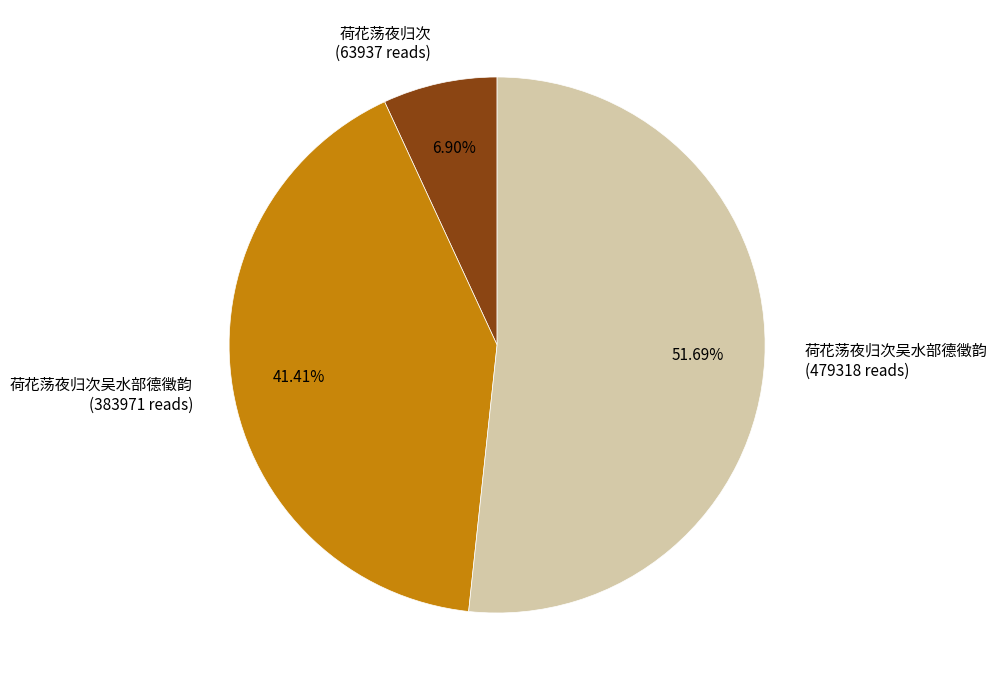

Which slice represents more than half of the pie?

荷花荡夜归次吴水部德徵韵 (479318 reads)